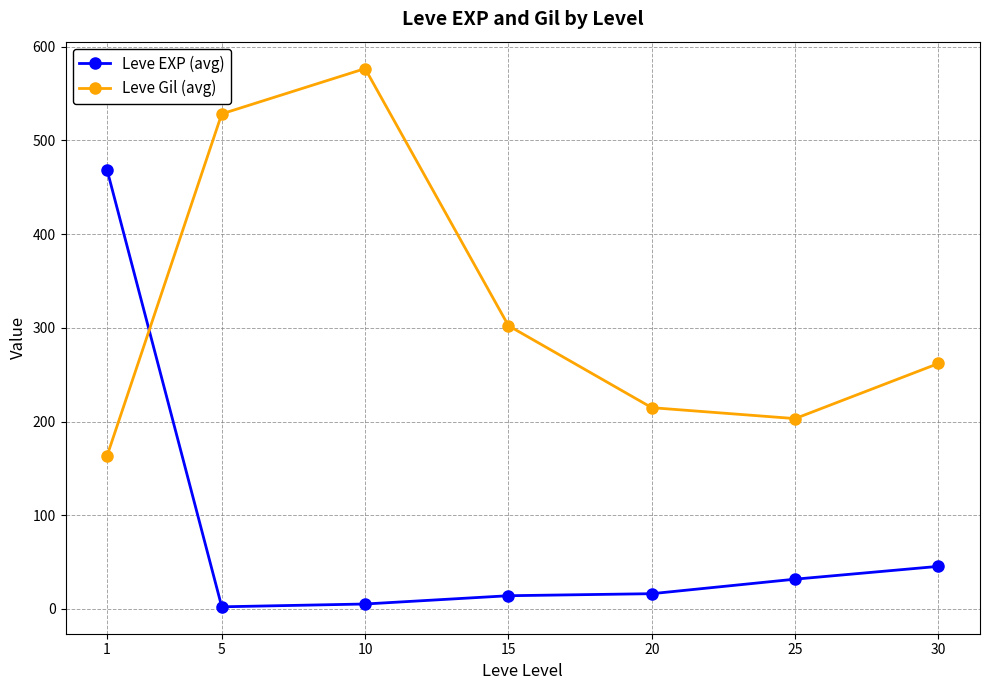

How many lines are shown in the chart?

2